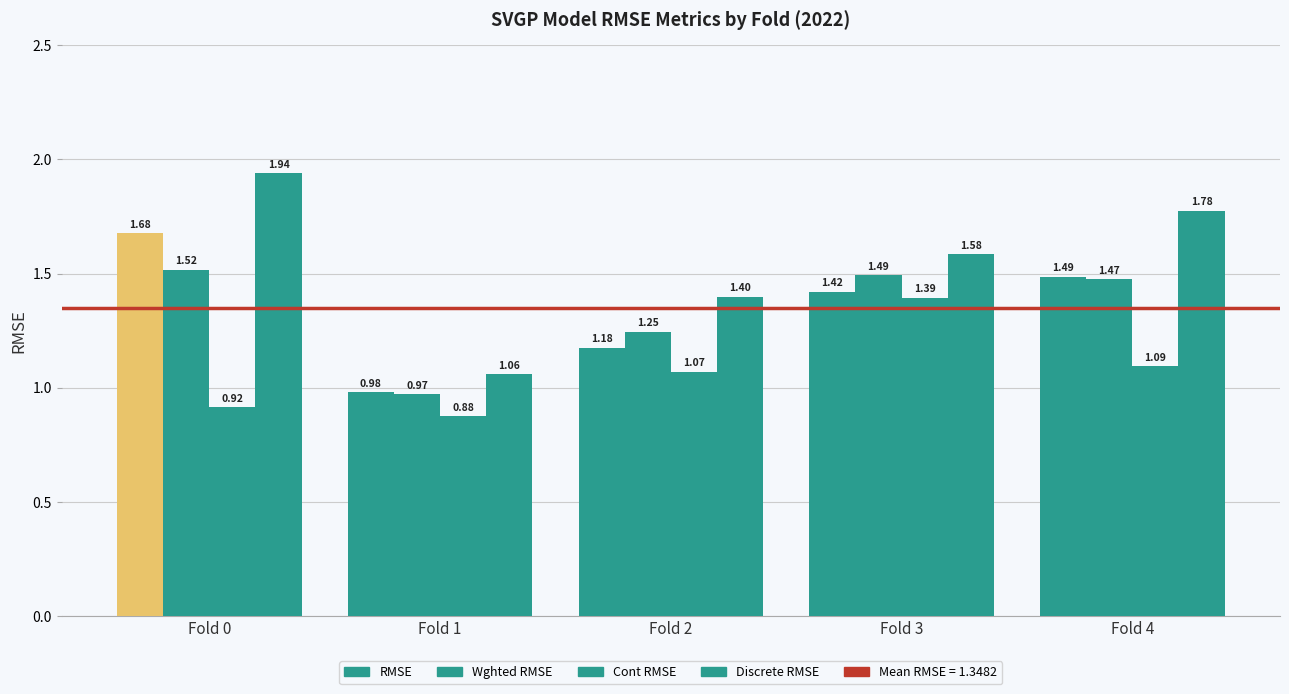

Between Fold 1 and Fold 2, which series saw the biggest shift?

Discrete RMSE